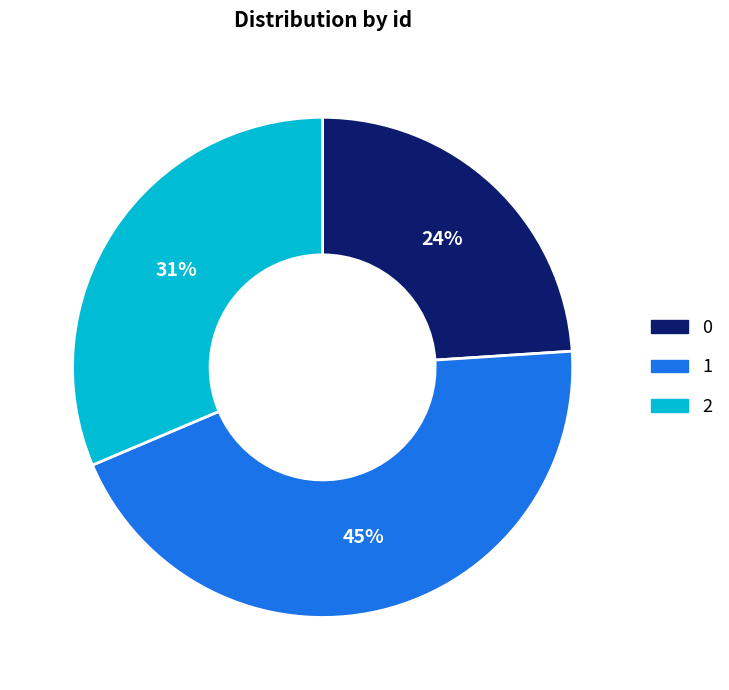

What is the largest slice in the pie chart?

1